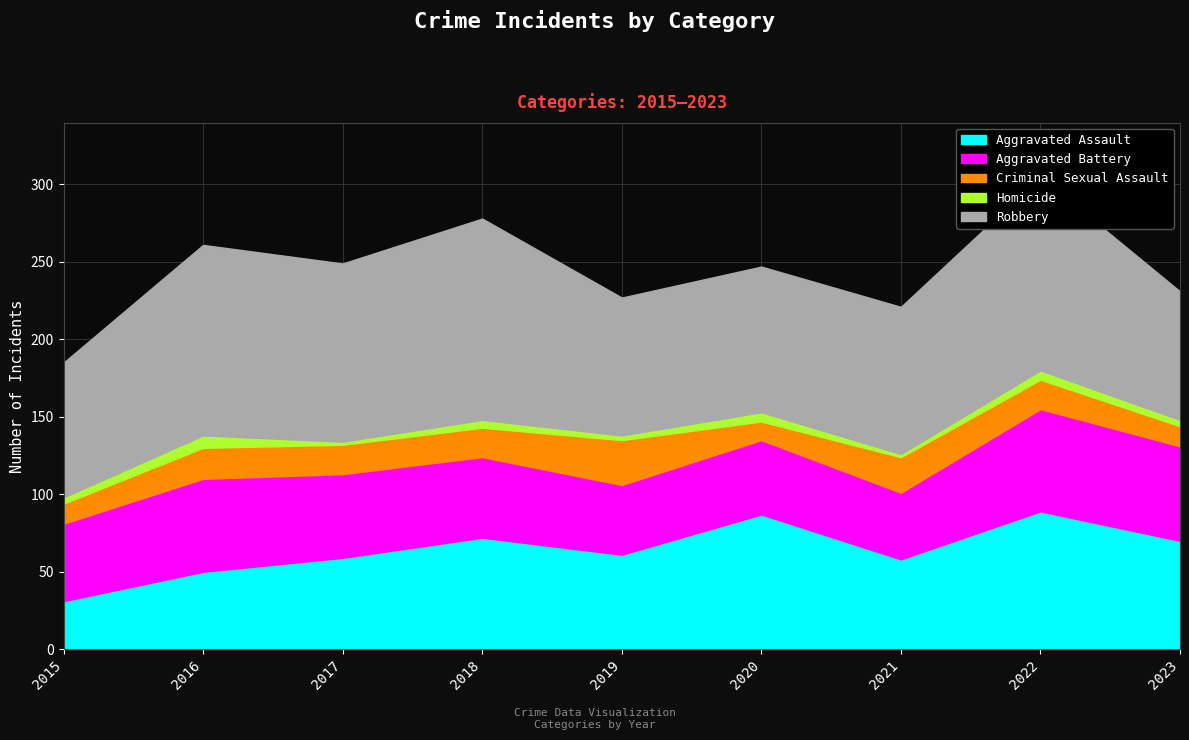

True or false: Aggravated Assault has a value of 42 at 2022.

False